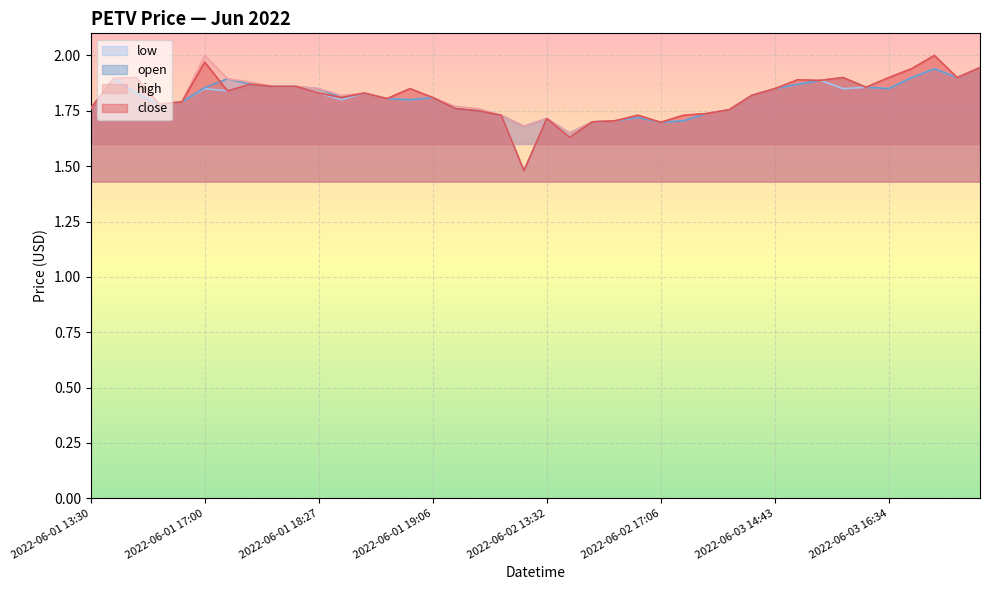

The value of low at 2022-06-01 13:30 is 3.2. True or false?

False